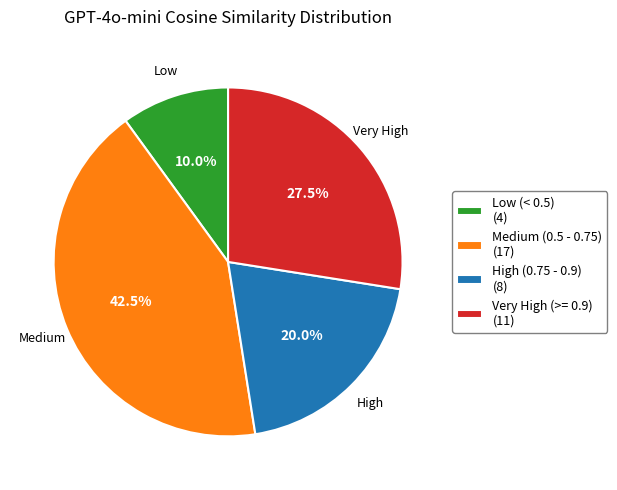

Rank the categories by value from lowest to highest.

Low (< 0.5) (4), High (0.75 - 0.9) (8), Very High (>= 0.9) (11), Medium (0.5 - 0.75) (17)